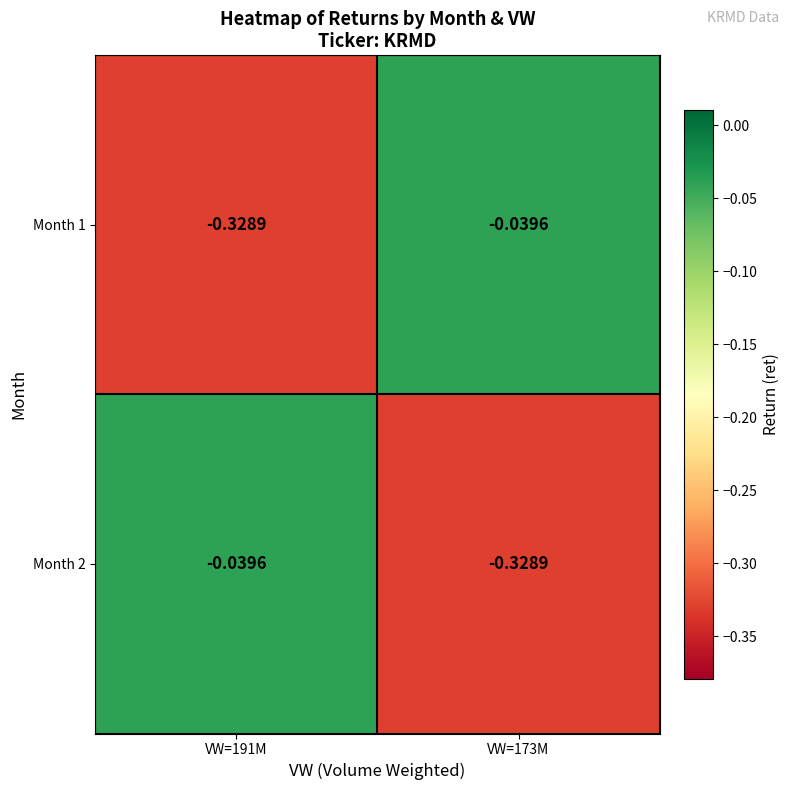

Is the value of Month 2 at VW=191M greater than the value of Month 1 at VW=191M?

Yes